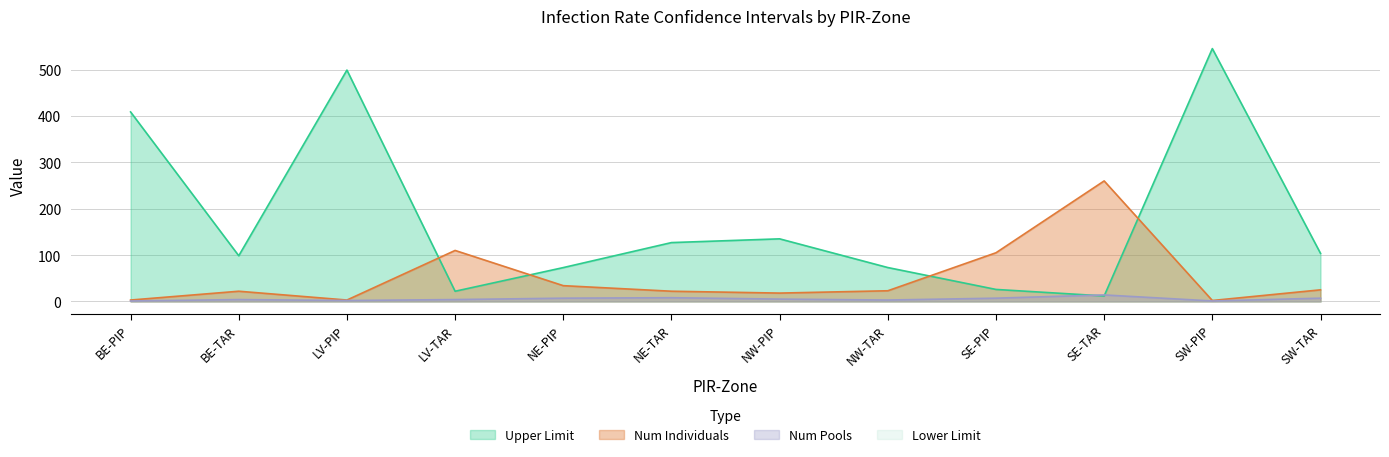

What is the approximate value of Upper Limit at BE-TAR?

98.6